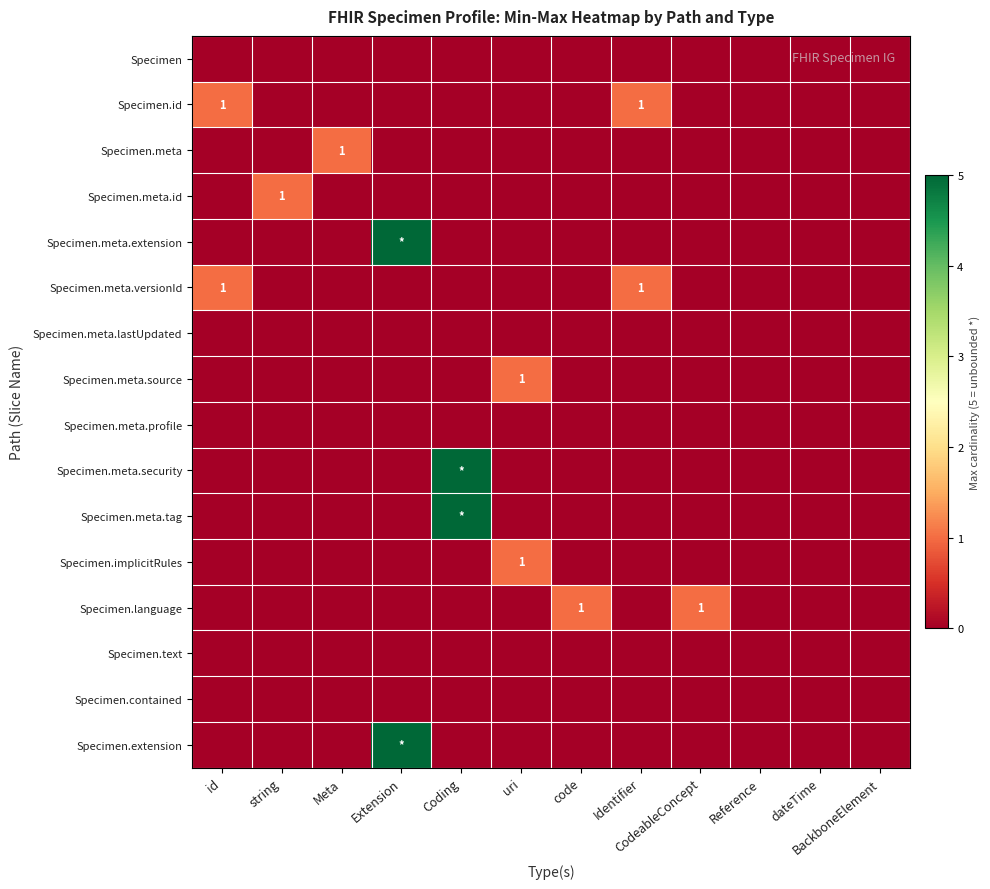

The value of Specimen.id at id is 1. True or false?

True